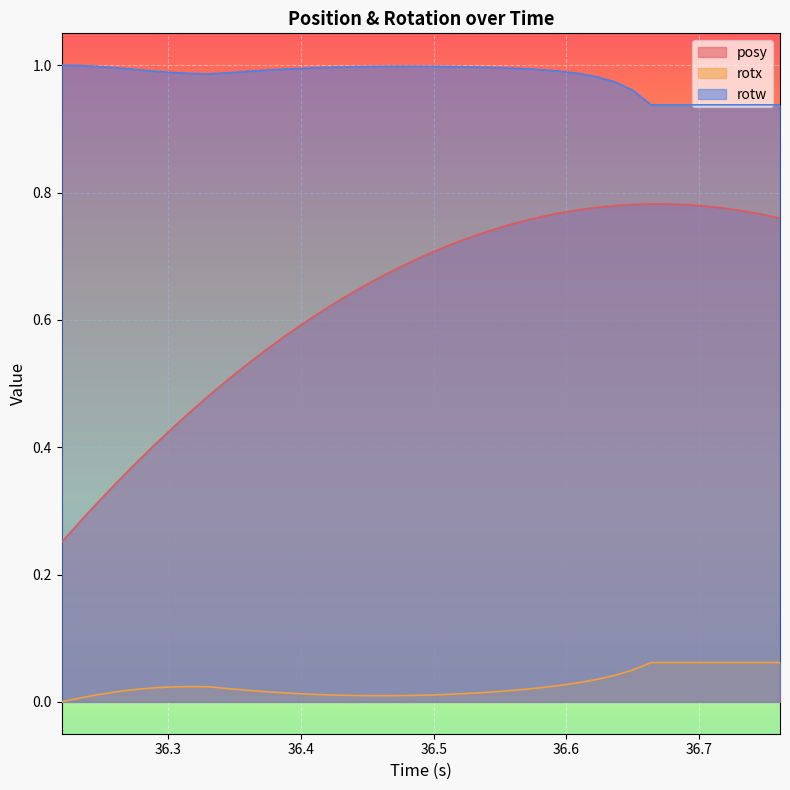

How many lines are shown in the chart?

3